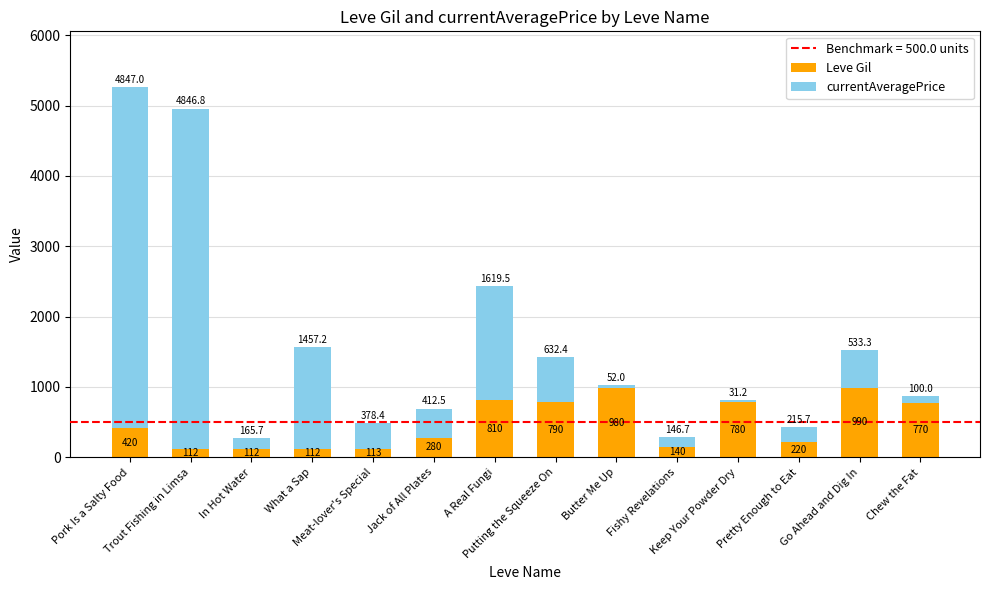

How many bars are there in total?

14